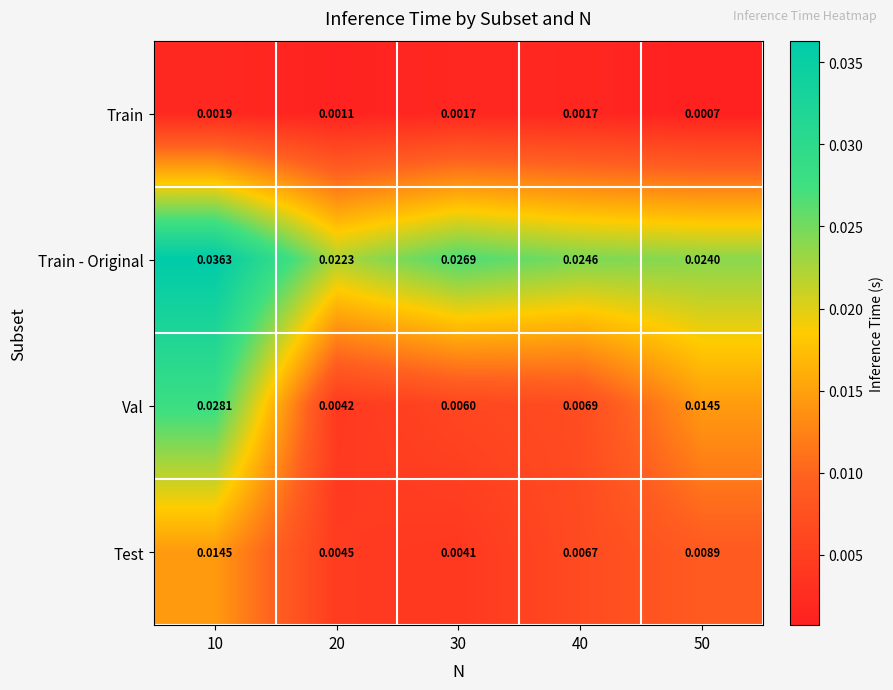

Is the value of Train - Original at 30 greater than the value of Val at 20?

Yes